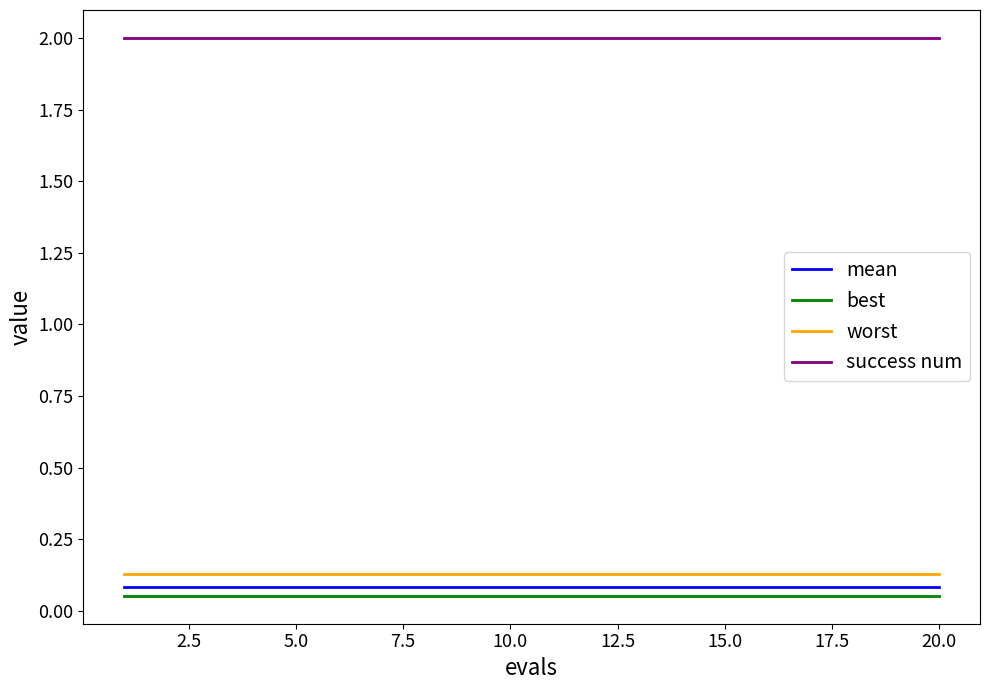

Which series has the largest total across all categories?

success num